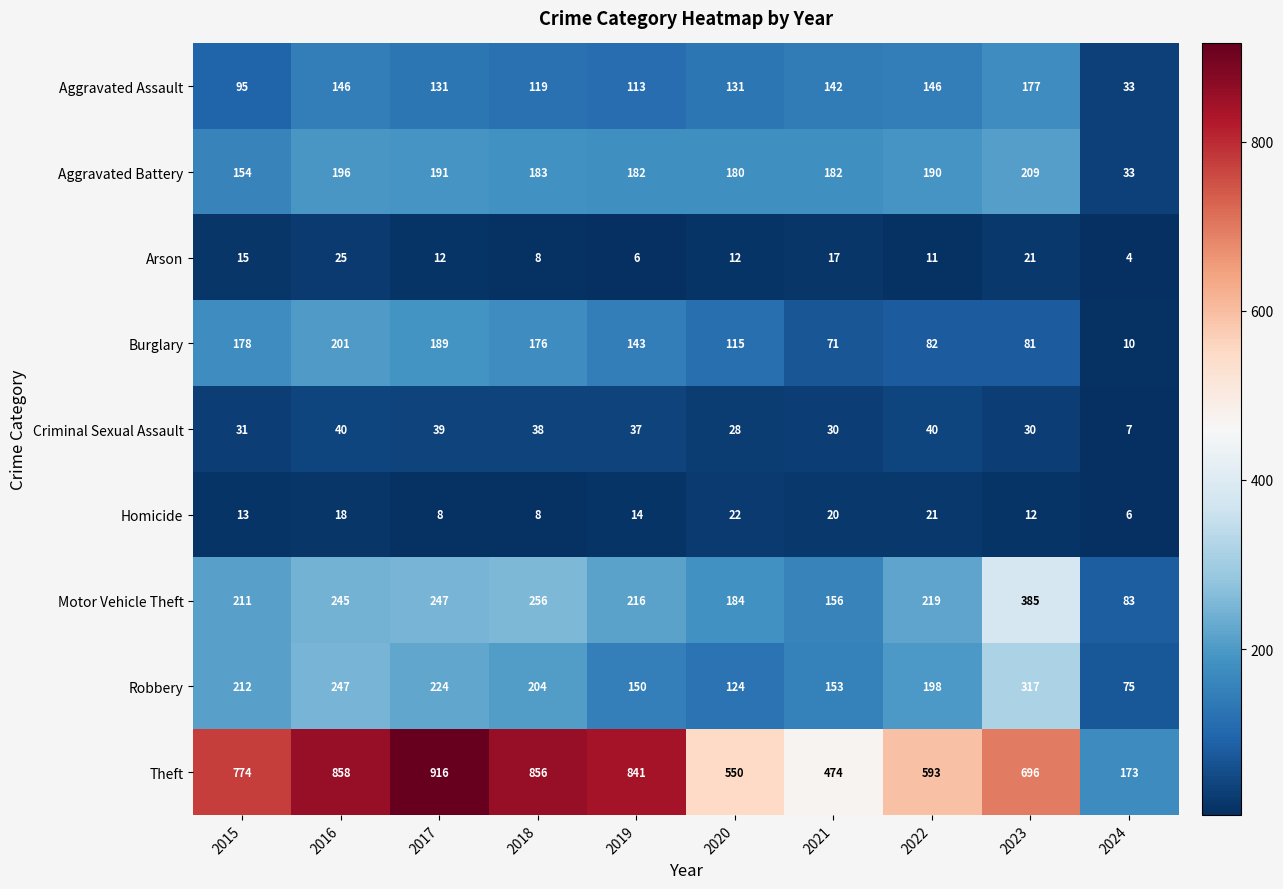

At 2020, list the series in order from largest to smallest.

Theft, Motor Vehicle Theft, Aggravated Battery, Aggravated Assault, Robbery, Burglary, Criminal Sexual Assault, Homicide, Arson